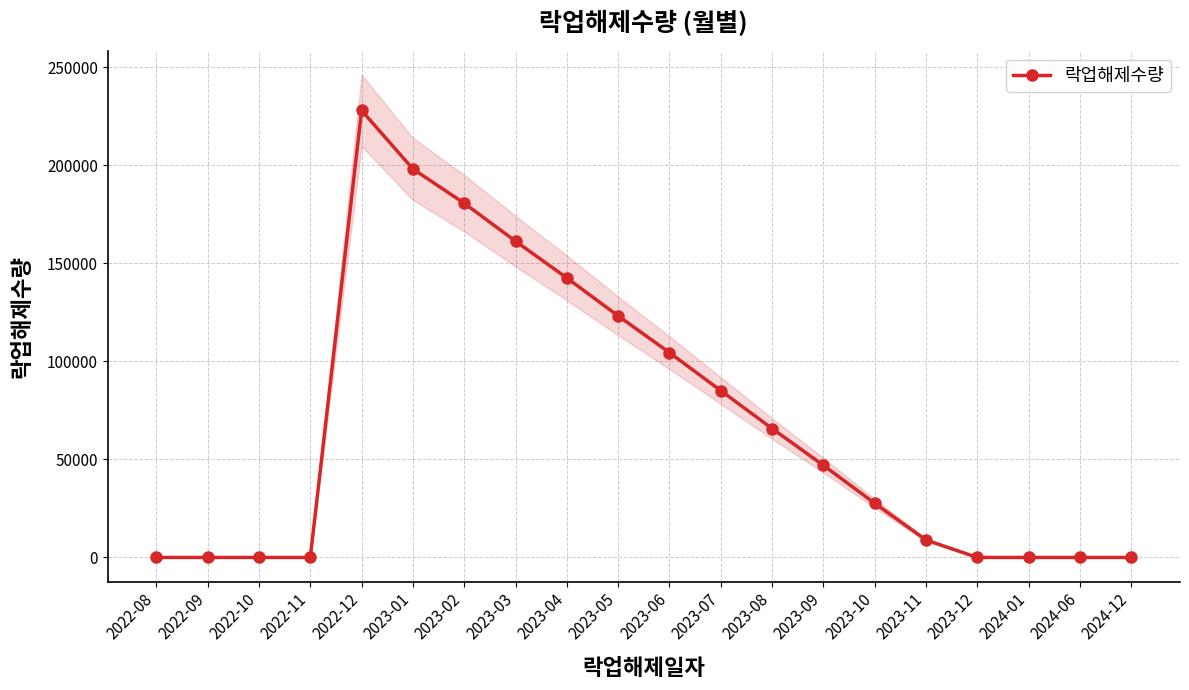

At which label does the data first exceed 47005?

2022-12